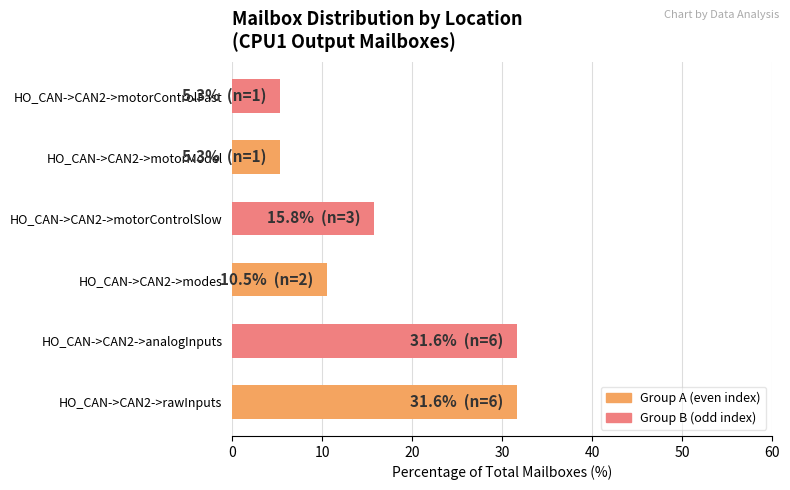

The value at HO_CAN->CAN2->rawInputs is 31.6. True or false?

True